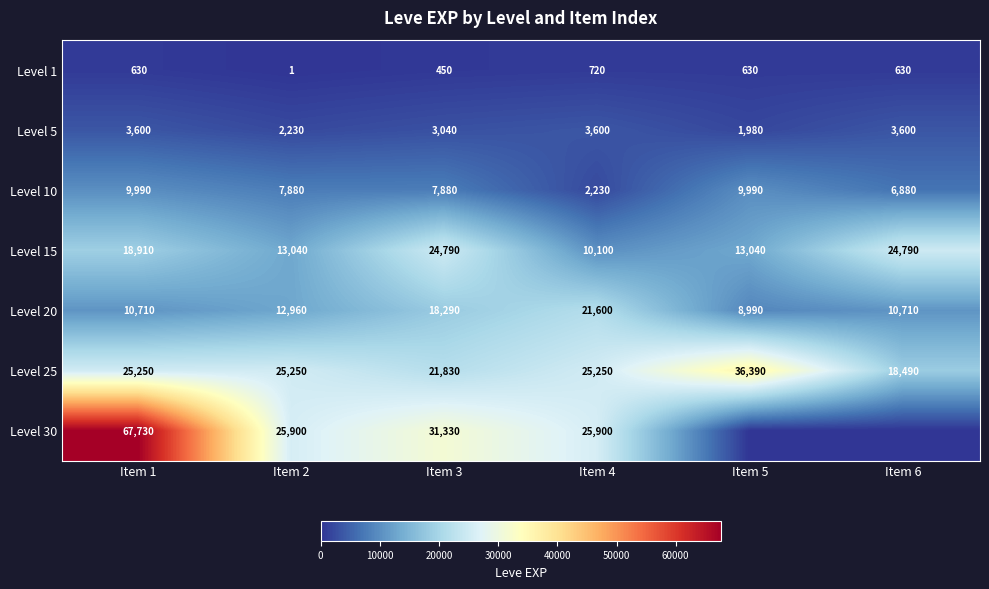

What value does the Level 10 series have at Item 5, to the nearest 50?

10000